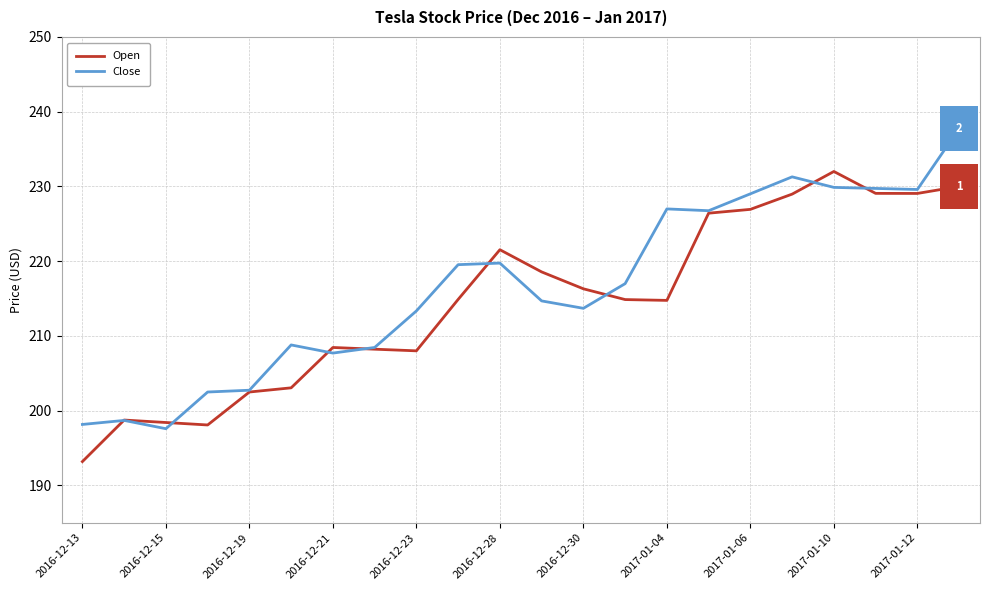

What are all the series names shown in the legend?

Open, Close